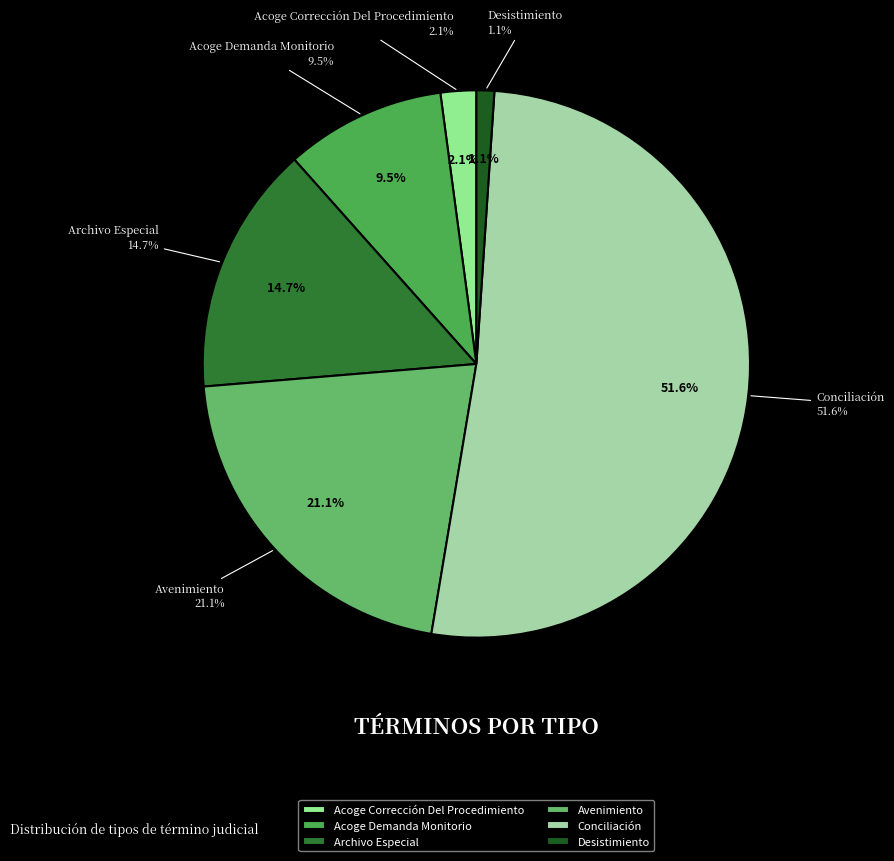

How many segments does this pie chart have?

6